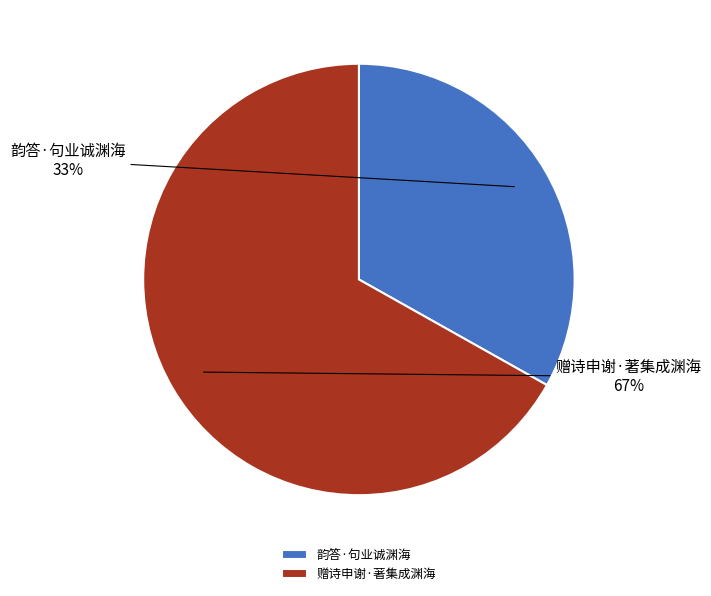

What is the majority slice?

赠诗申谢·著集成渊海